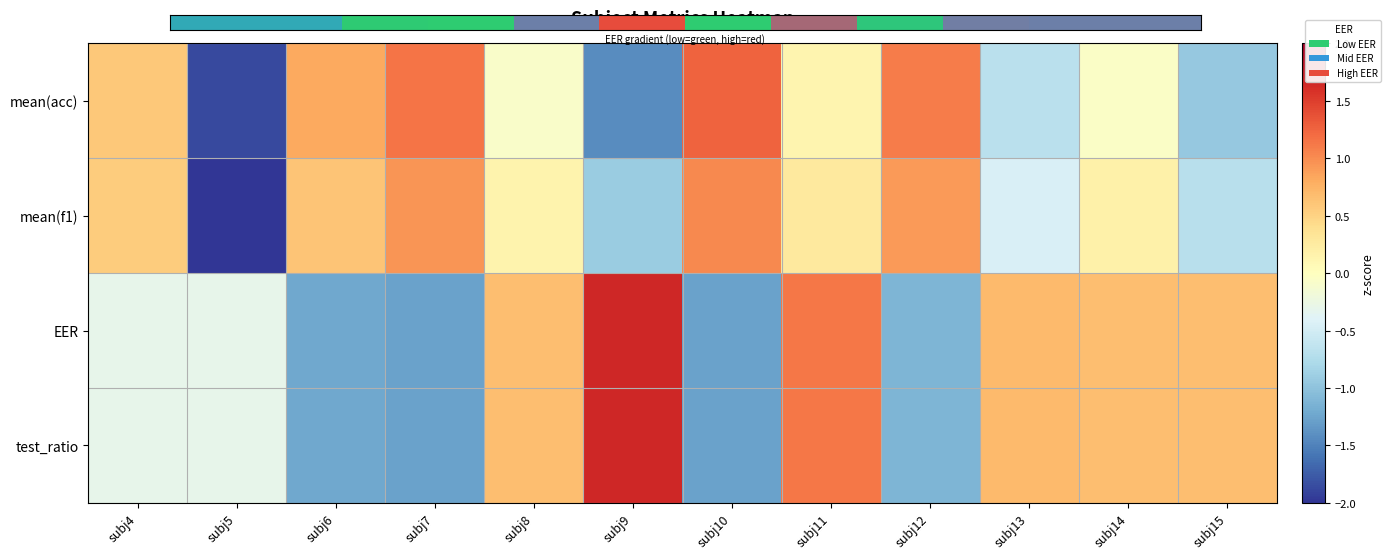

What is the spread (max minus min) of values at subj12?

2.0